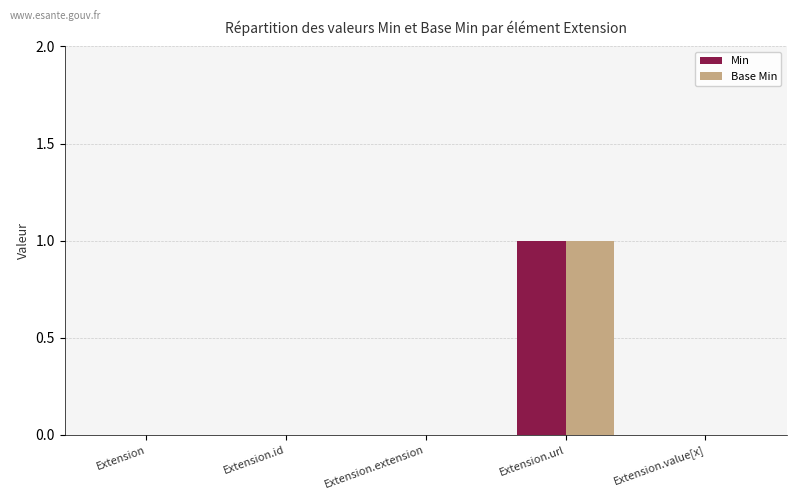

Reading right to left, list all the values displayed in this chart.

Min: Extension.value[x]=0	Extension.url=1	Extension.extension=0	Extension.id=0	Extension=0
Base Min: Extension.value[x]=0	Extension.url=1	Extension.extension=0	Extension.id=0	Extension=0